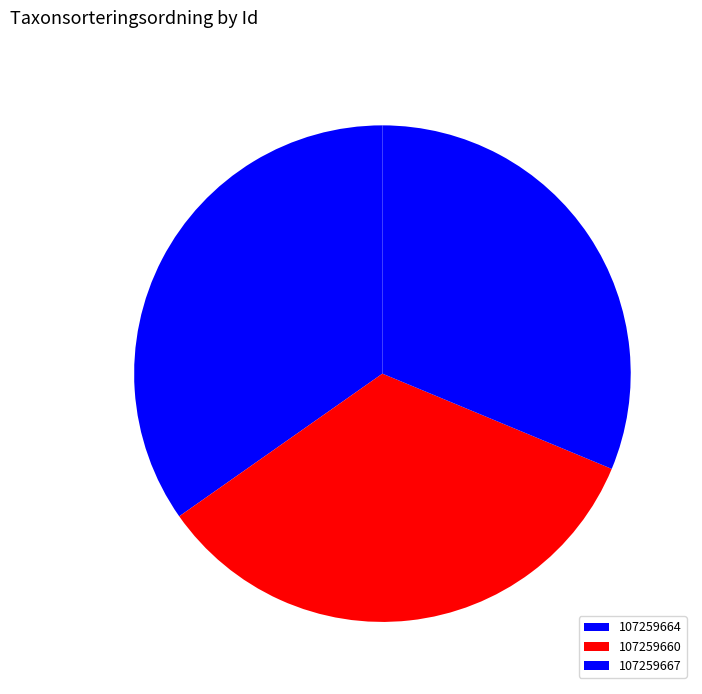

Is there a majority slice in this chart?

No